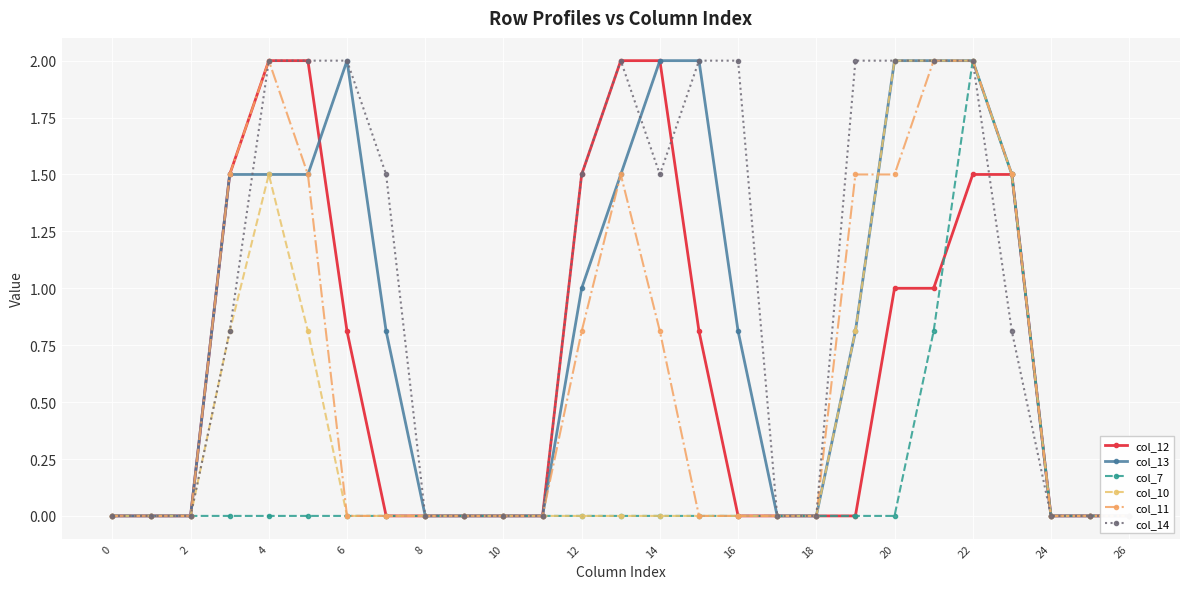

How many lines are shown in the chart?

6